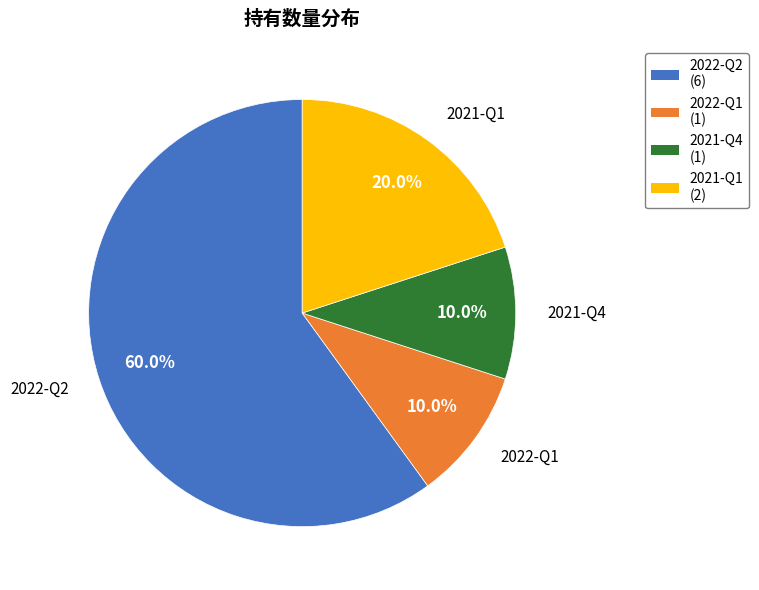

True or false: 2021-Q1 accounts for 27% of the total.

False